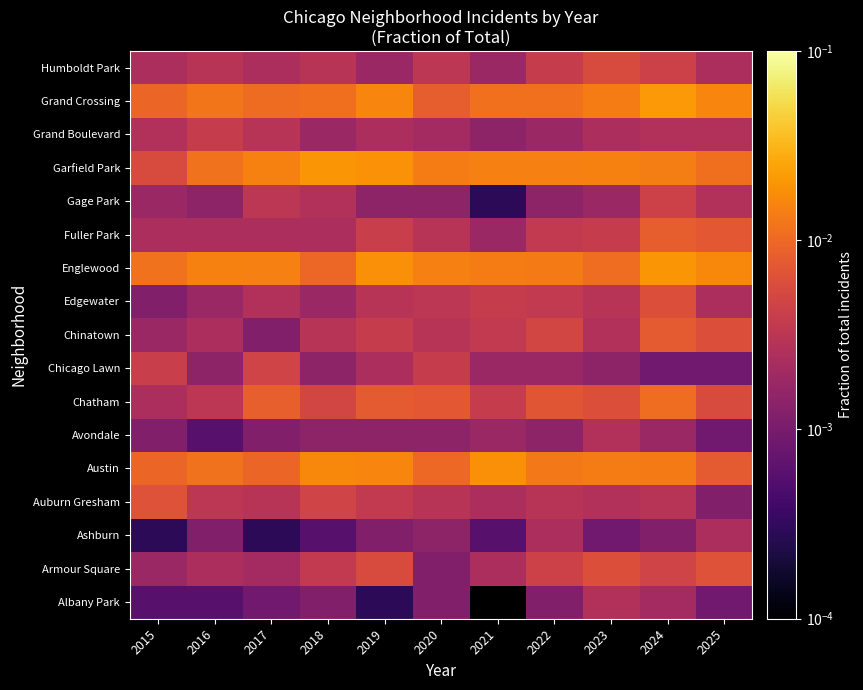

How many data points does each series have?

11